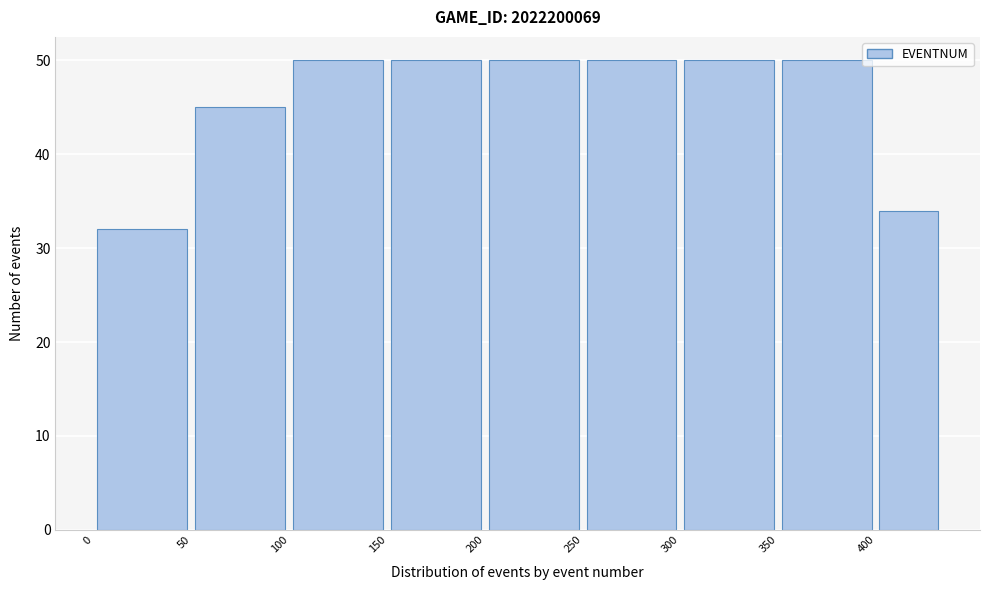

Reading left to right, transcribe this chart: for each bar, give the range it covers on the x-axis and its height. Neither the bar edges nor the heights are printed on the chart, so give them approximately, as read against the axes.

0 to 50: 32
50 to 100: 45
100 to 150: 50
150 to 200: 50
200 to 250: 50
250 to 300: 50
300 to 350: 50
350 to 400: 50
400 to 433: 34